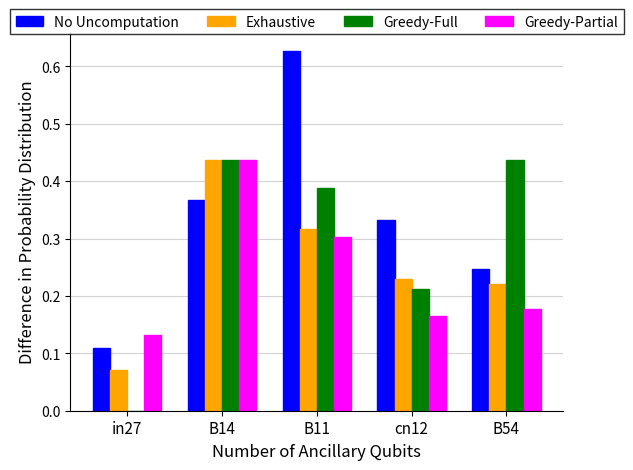

What are all the series names shown in the legend?

No Uncomputation, Exhaustive, Greedy-Full, Greedy-Partial